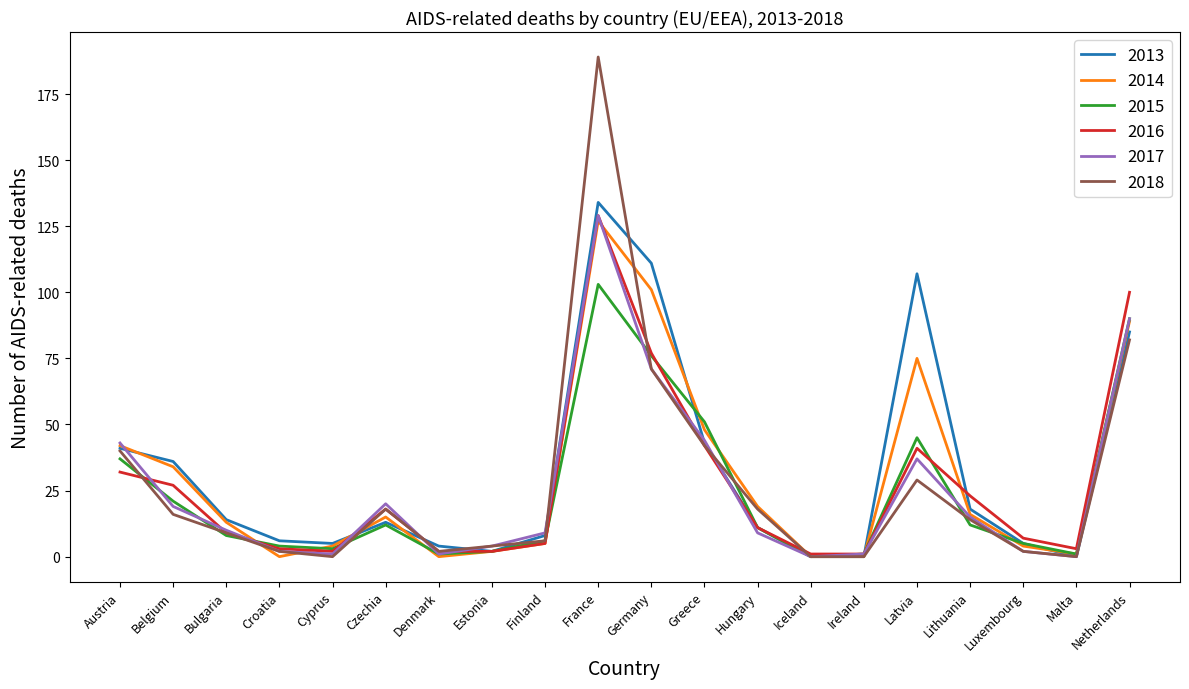

Reading left to right, list all the values displayed in this chart.

2013: 41	36	14	6	5	13	4	2	8	134	111	43	11	0	0	107	18	5	0	85
2014: 42	34	13	0	4	15	0	2	5	127	101	48	19	0	0	75	16	4	1	89
2015: 37	21	8	4	3	12	1	2	6	103	76	51	11	0	1	45	12	5	1	90
2016: 32	27	9	3	2	18	2	2	5	129	77	42	11	1	1	41	23	7	3	100
2017: 43	19	10	2	1	20	1	4	9	129	71	44	9	0	1	37	15	2	0	90
2018: 40	16	9	2	0	18	2	4	6	189	71	42	18	0	0	29	14	2	0	82